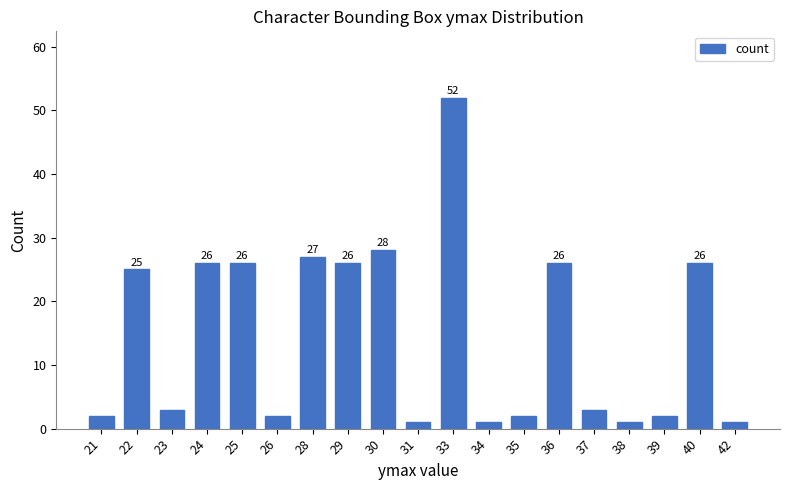

The value at 28 is 27. True or false?

True